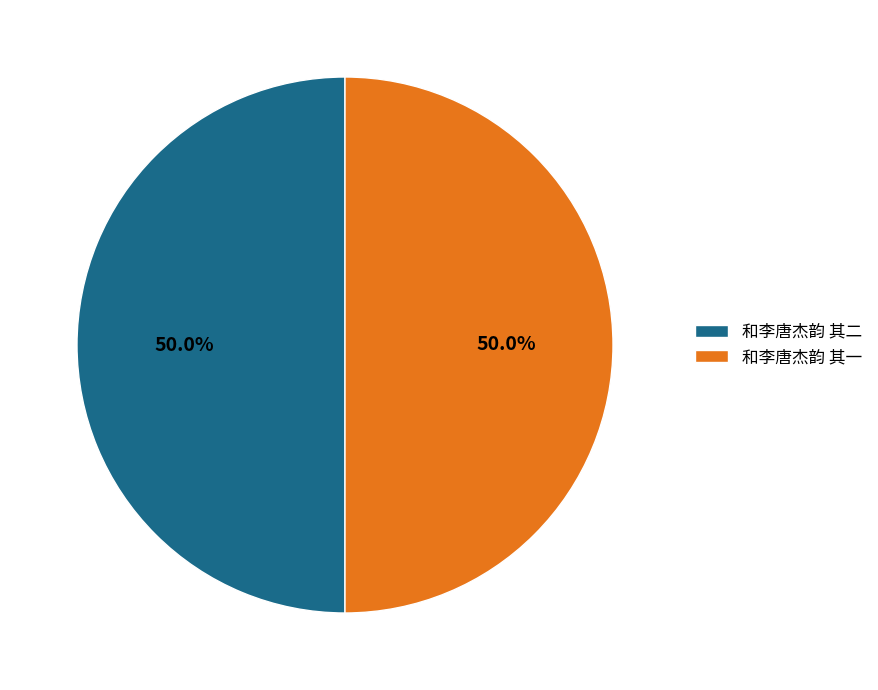

Approximately how many times larger is the value at 和李唐杰韵 其一 compared to 和李唐杰韵 其二?

1.0